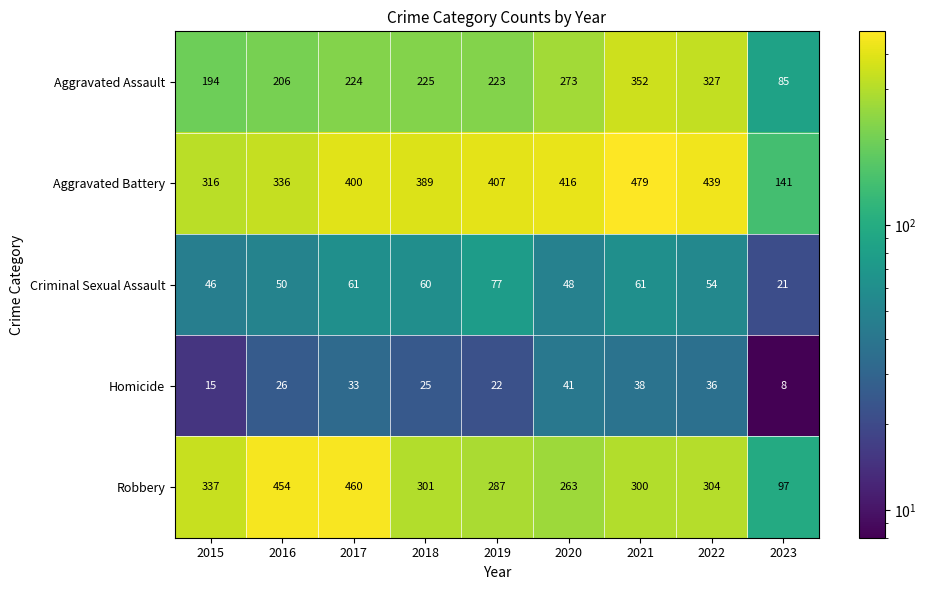

What is the approximate value of Homicide at 2021, to the nearest 10?

40